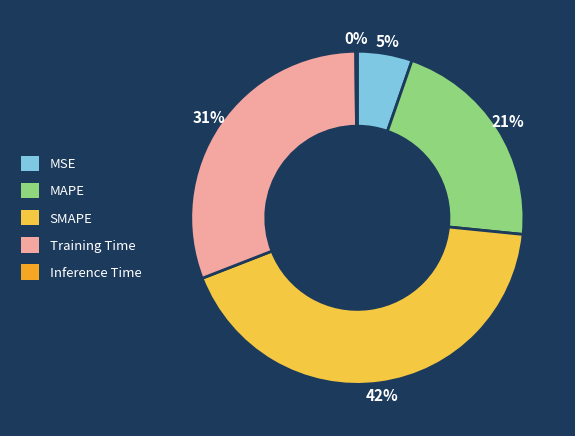

What percentage is the Training Time slice, to the nearest percent?

31%